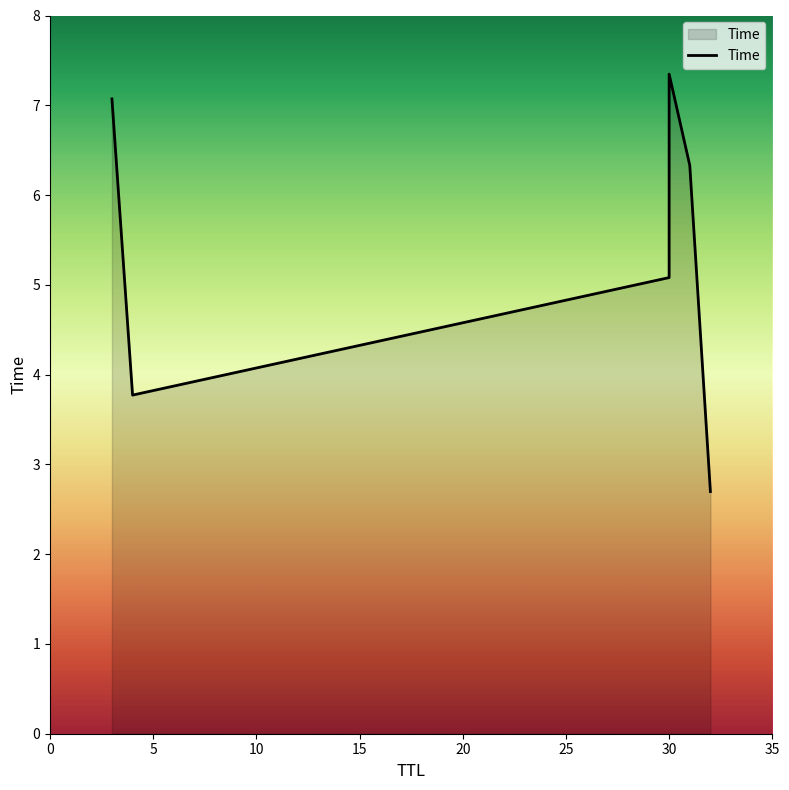

What is the change in value from 30 to 3?

+2.0